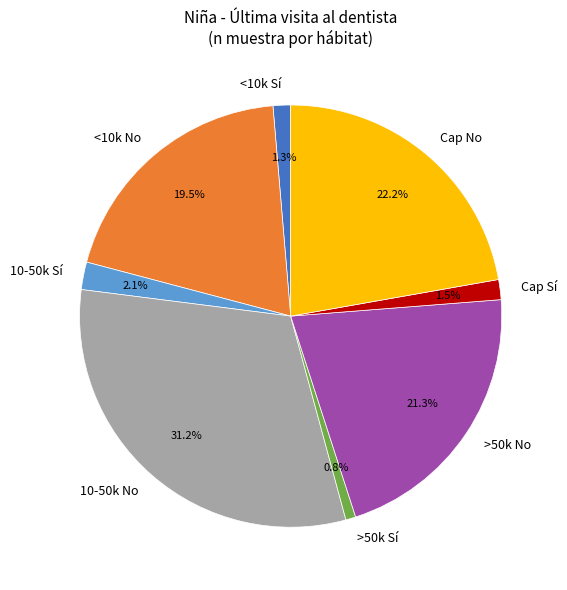

Which has a higher value, 10-50k Sí or Cap Sí?

10-50k Sí